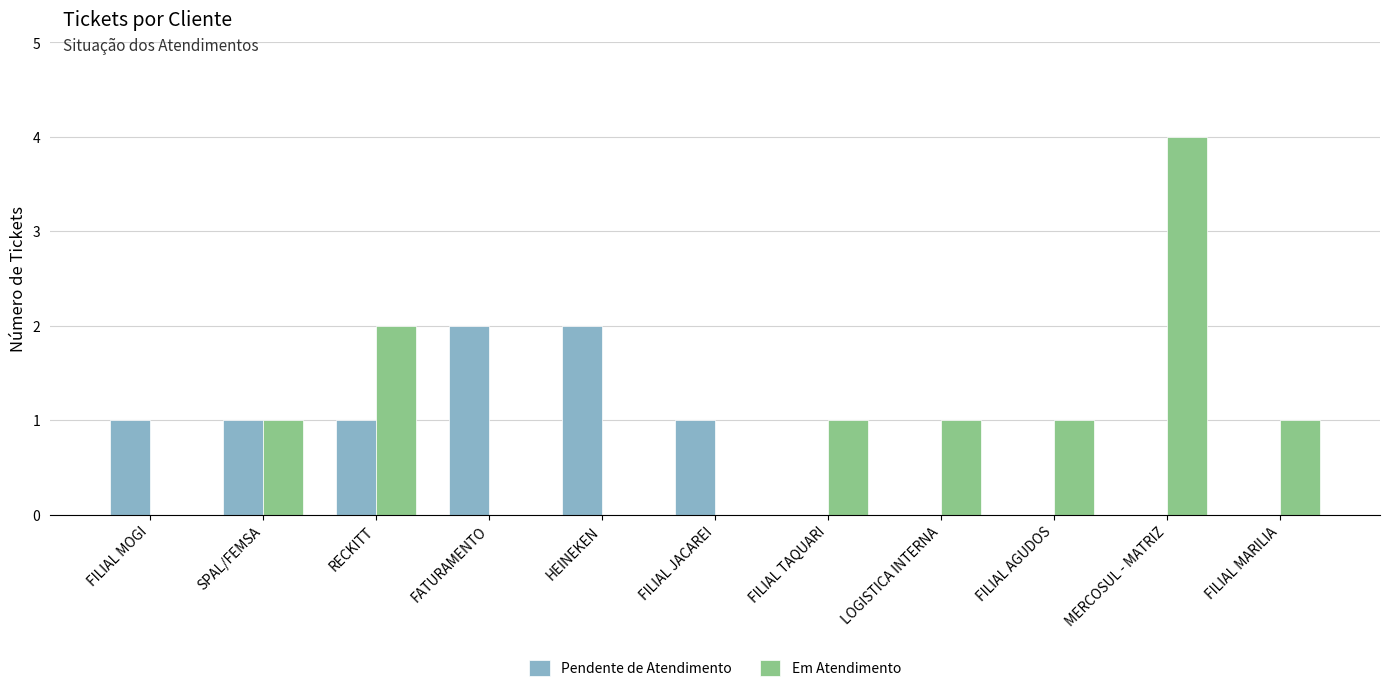

What value does the Em Atendimento series have at LOGISTICA INTERNA?

1